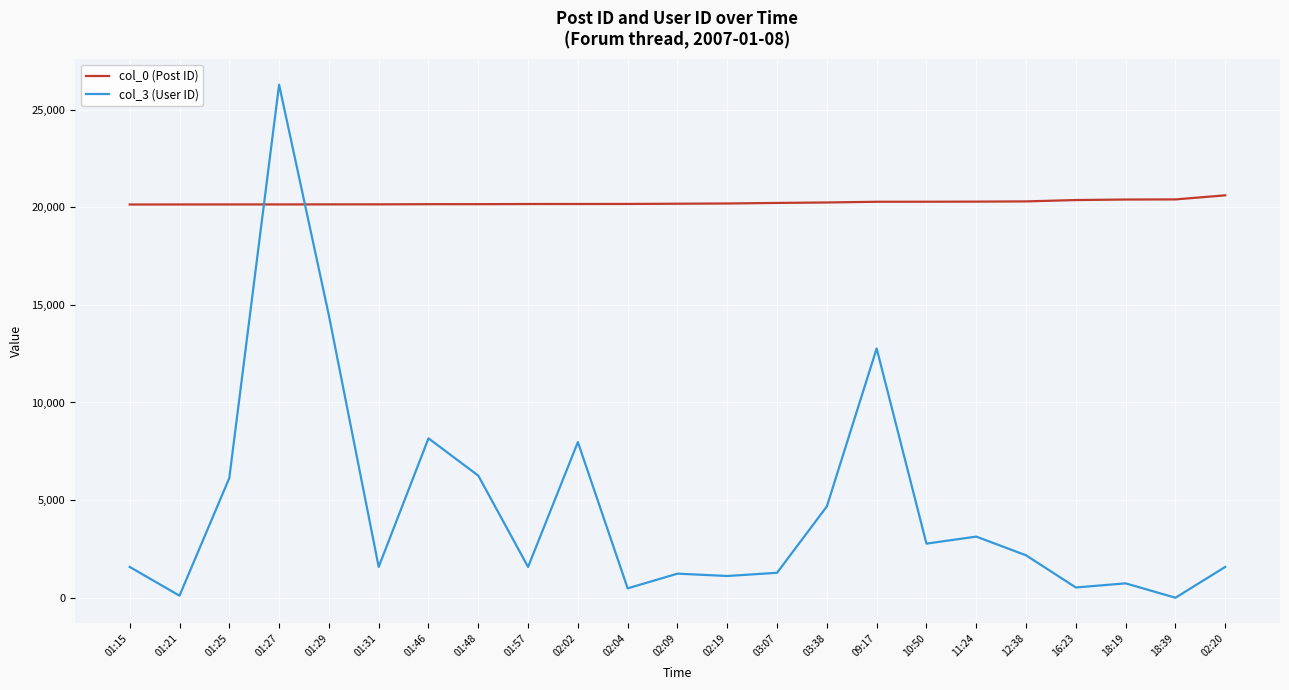

True or false: col_0 (Post ID) and col_3 (User ID) intersect in this chart.

True